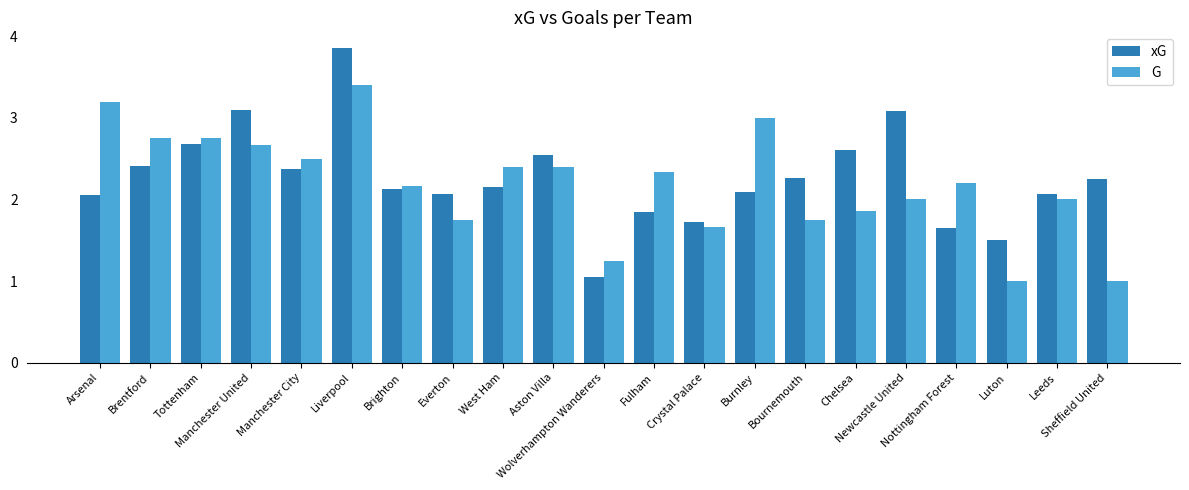

True or false: xG has a value of 3.1 at Newcastle United.

True